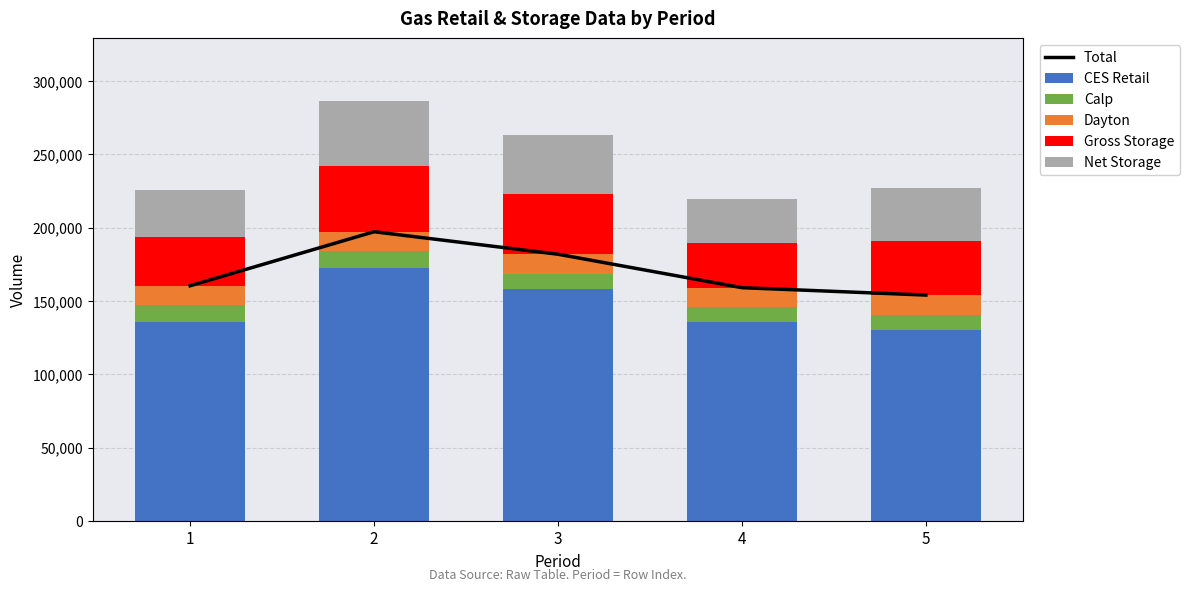

How many categories are shown in the chart?

5